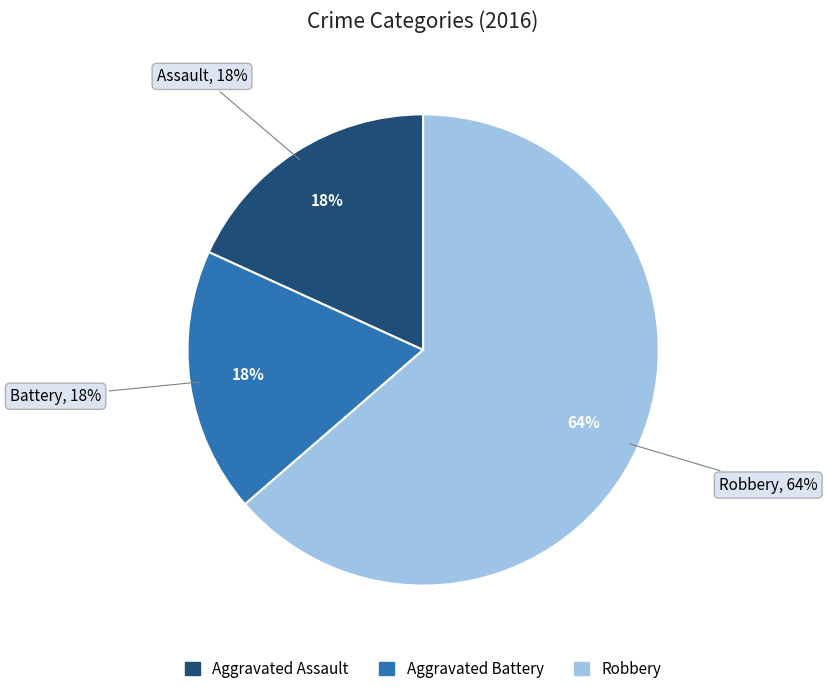

What percentage is the Robbery slice, to the nearest percent?

64%